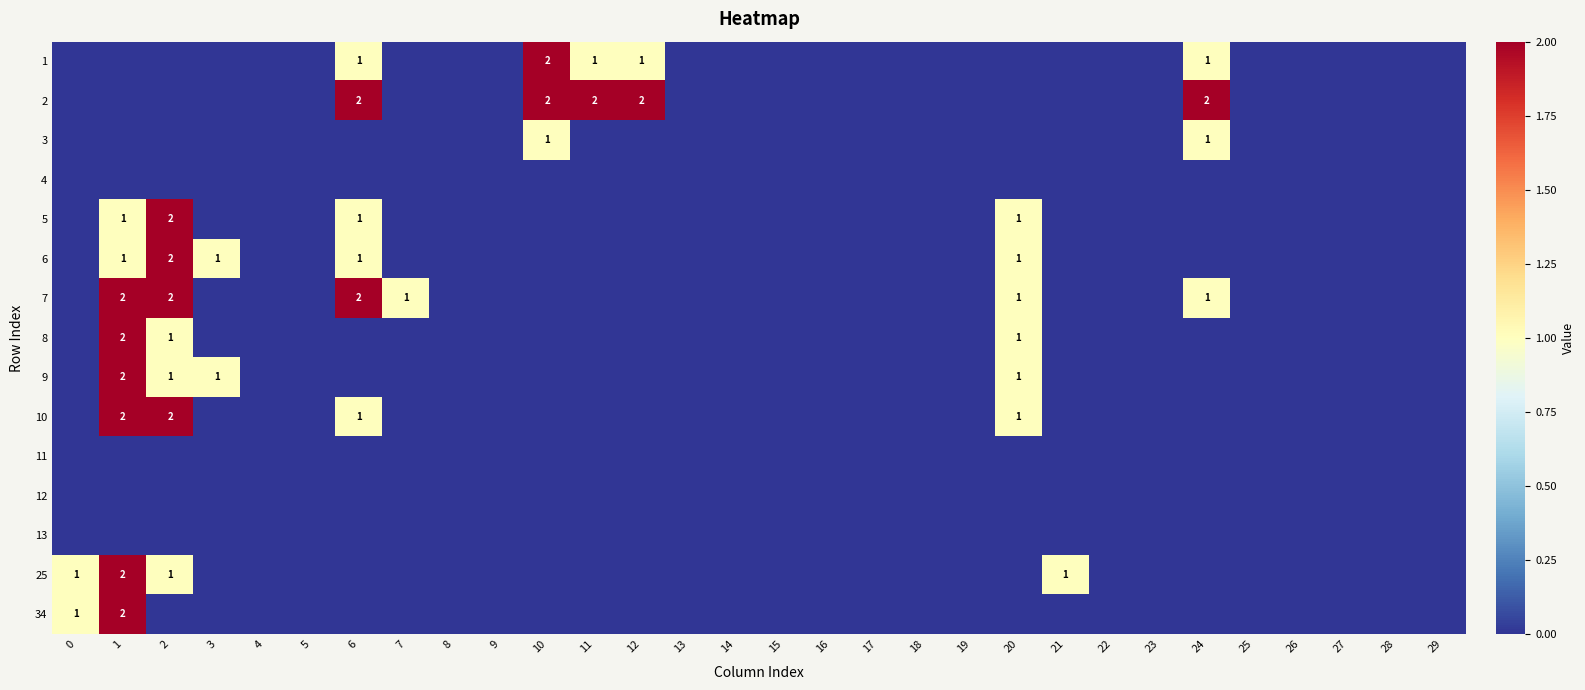

How many distinct data groups are displayed?

15